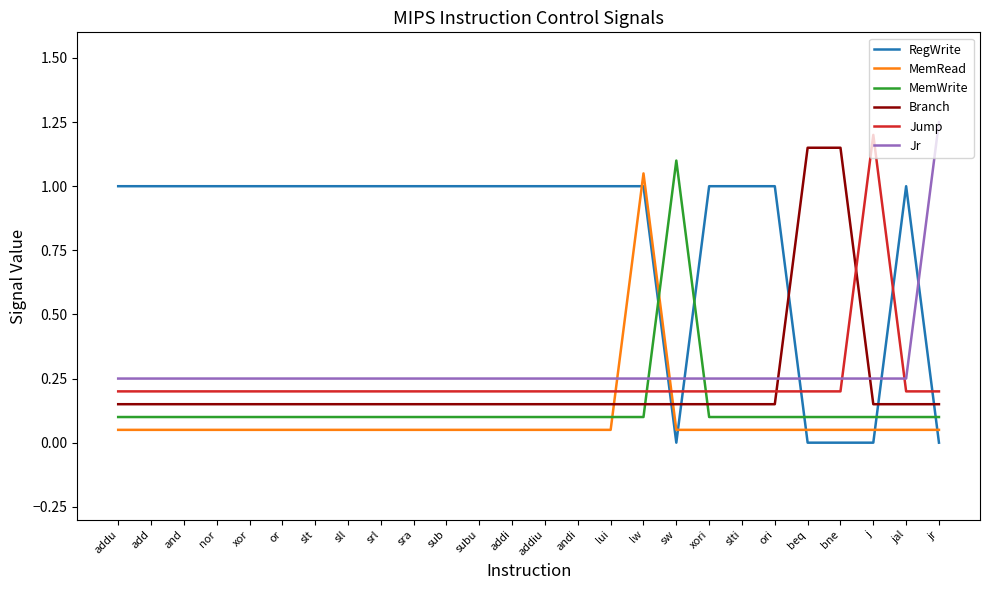

What is the difference between the second highest and second lowest values in the Branch series?

1.0